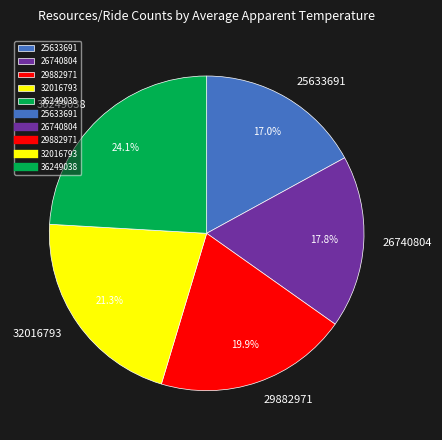

Rank the categories by value from highest to lowest.

36249038, 32016793, 29882971, 26740804, 25633691